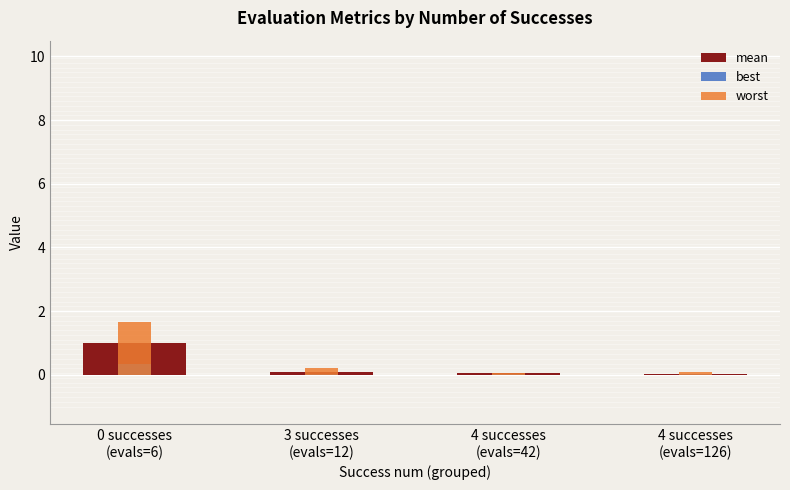

What are all the series names shown in the legend?

mean, best, worst